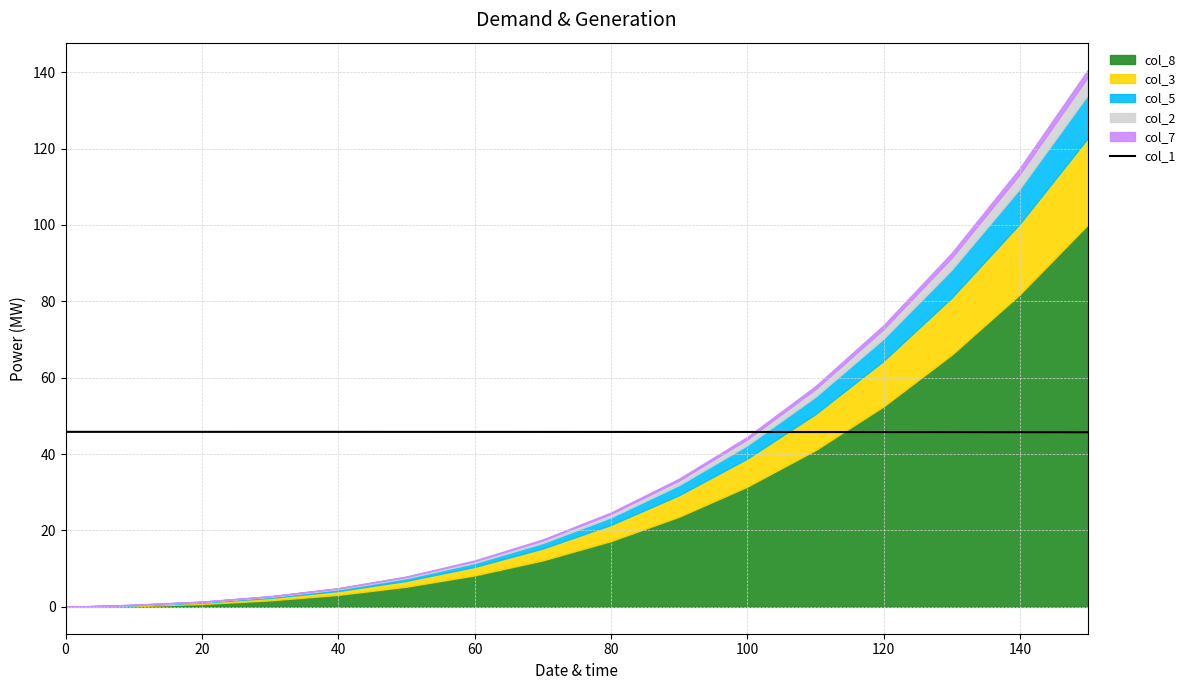

True or false: col_1 has a value of 45.8 at 120.

True